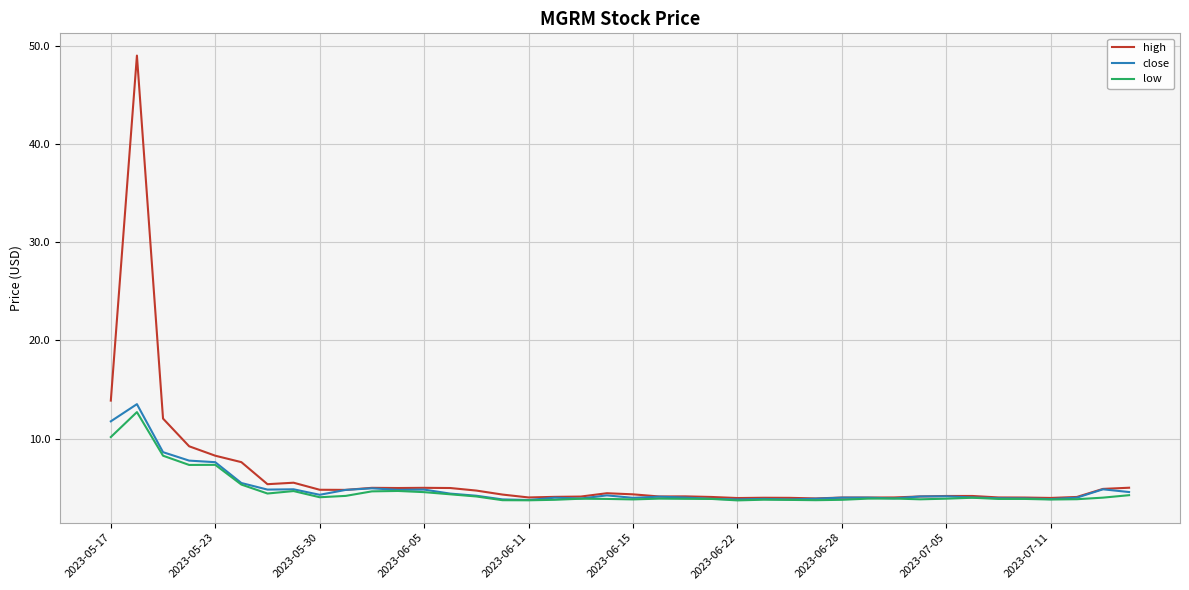

What is the minimum value shown in the chart?

3.7